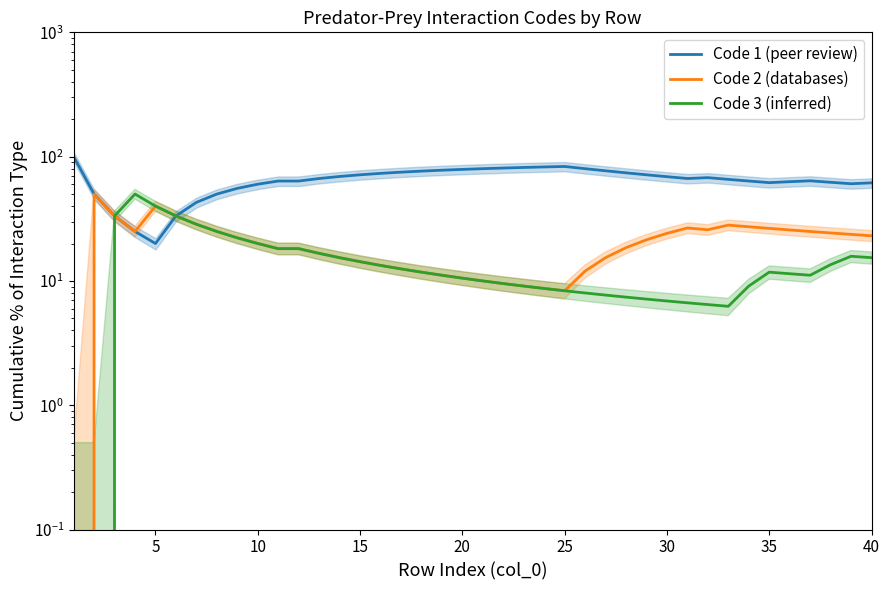

What is the difference between the maximum and minimum values in the Code 3 (inferred) series?

50.0